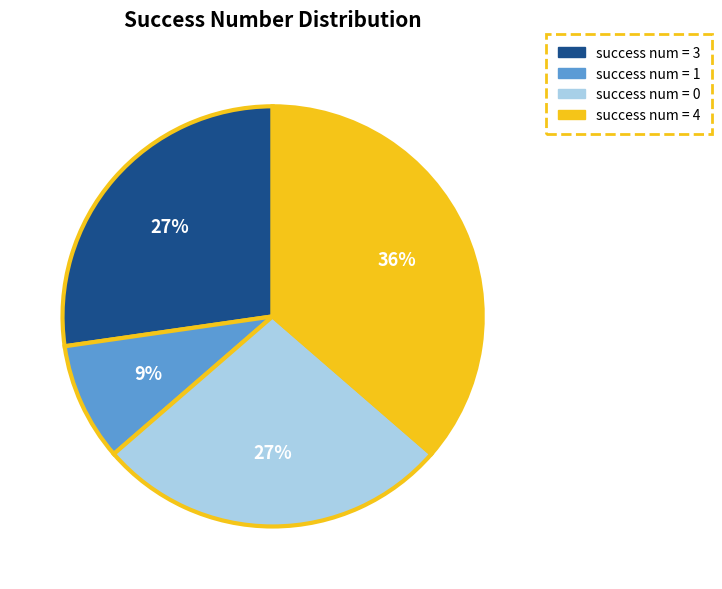

Between success num = 1 and success num = 4, which is larger?

success num = 4